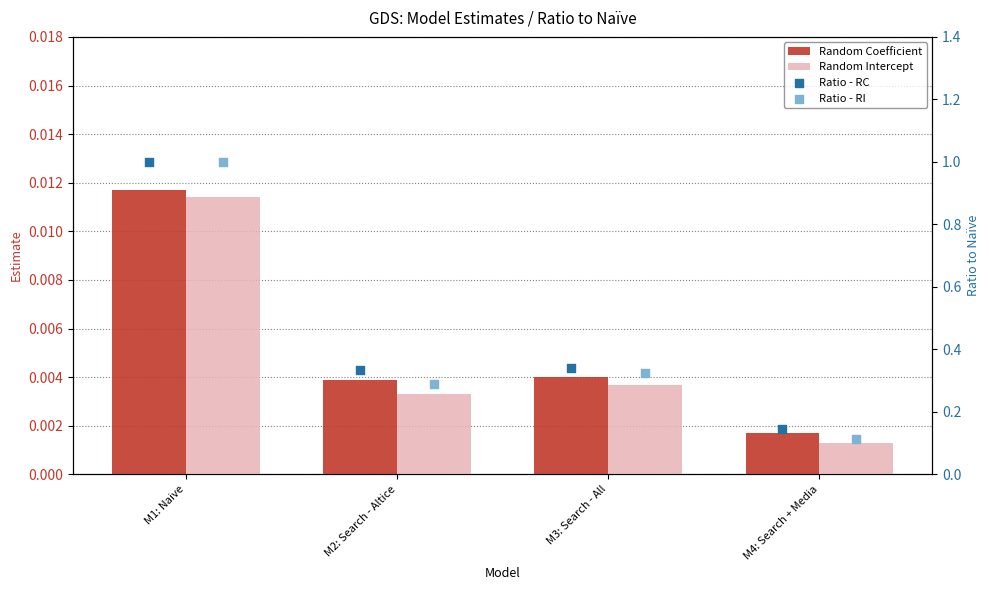

Which series contains the lowest Y value?

Random Intercept